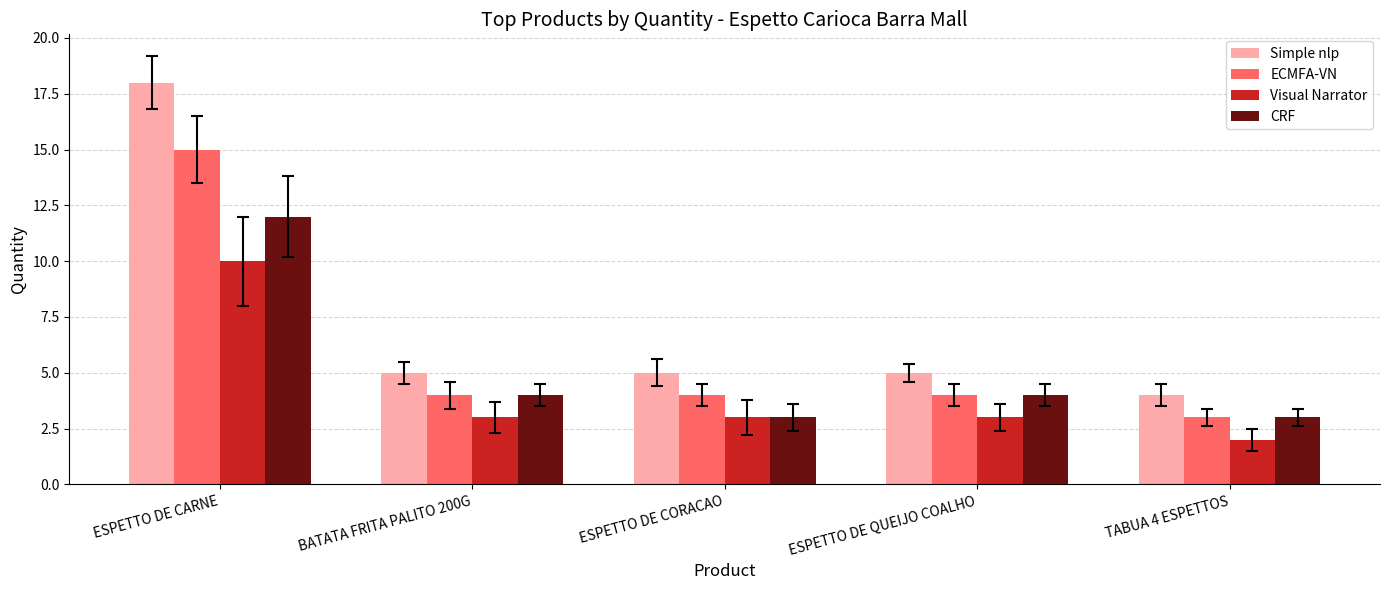

List the series in order of their peak value, highest first.

Simple nlp, ECMFA-VN, CRF, Visual Narrator